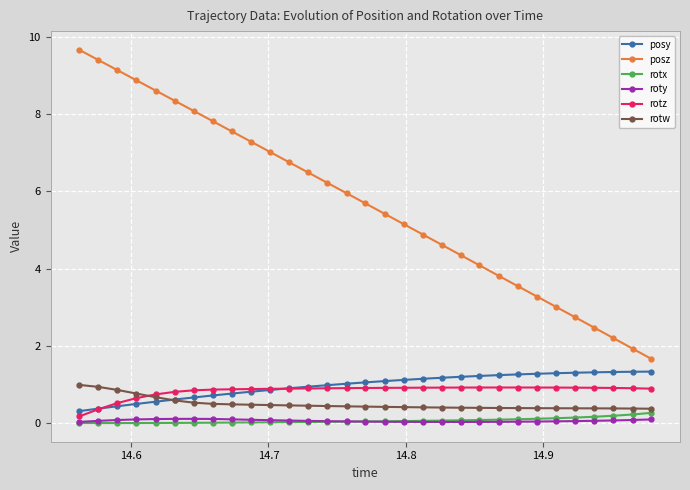

What is the highest value of the rotx series?

0.3